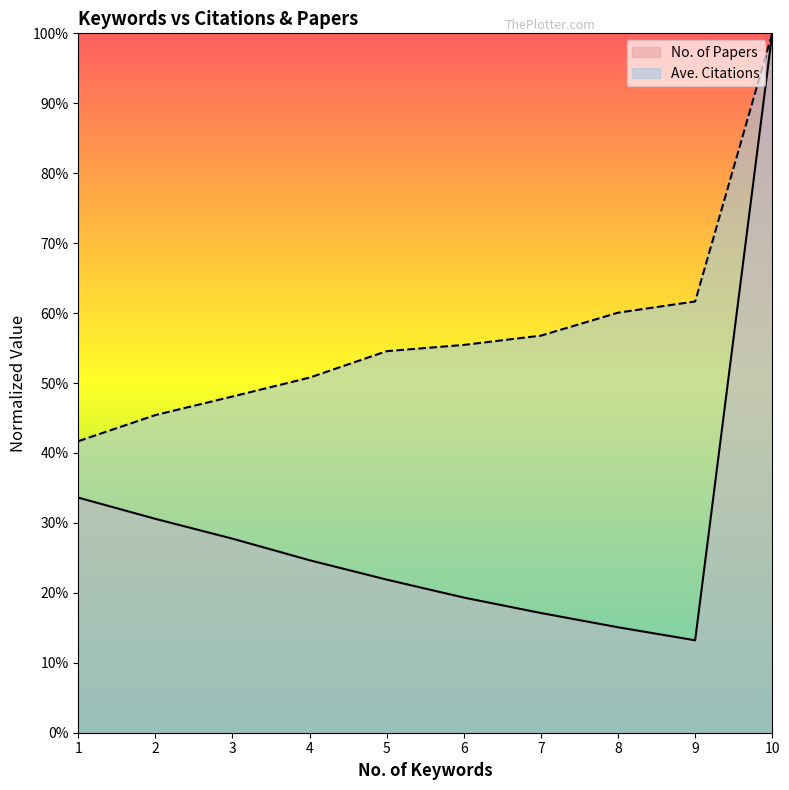

Rank the series at 2 from lowest to highest value.

No. of Papers, Ave. Citations